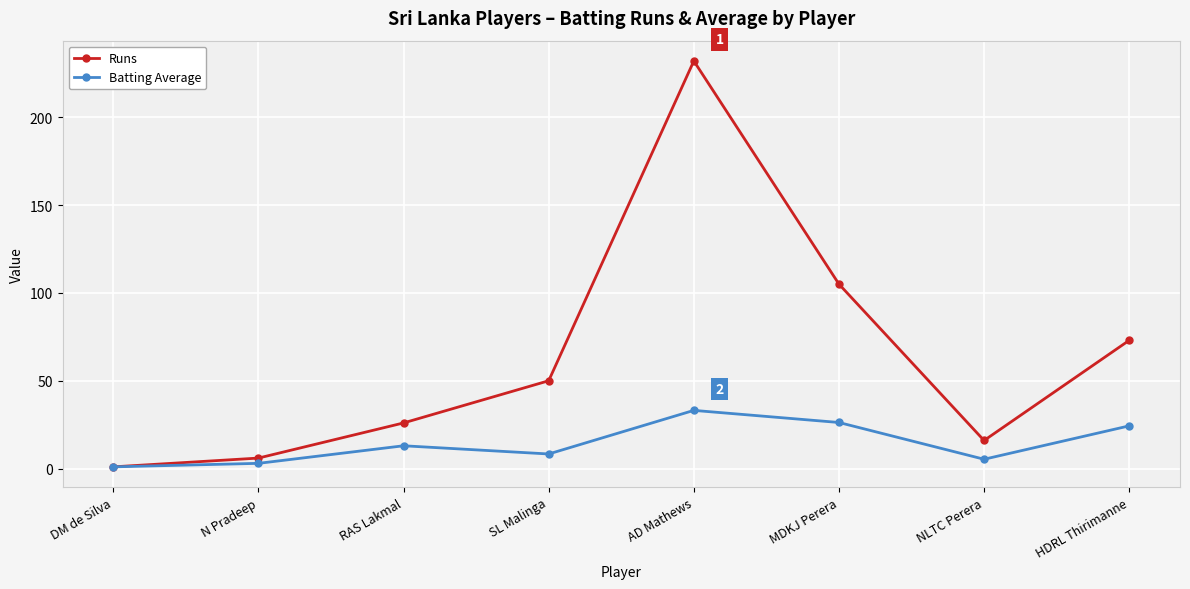

How many values in the Batting Average series are below 13?

4